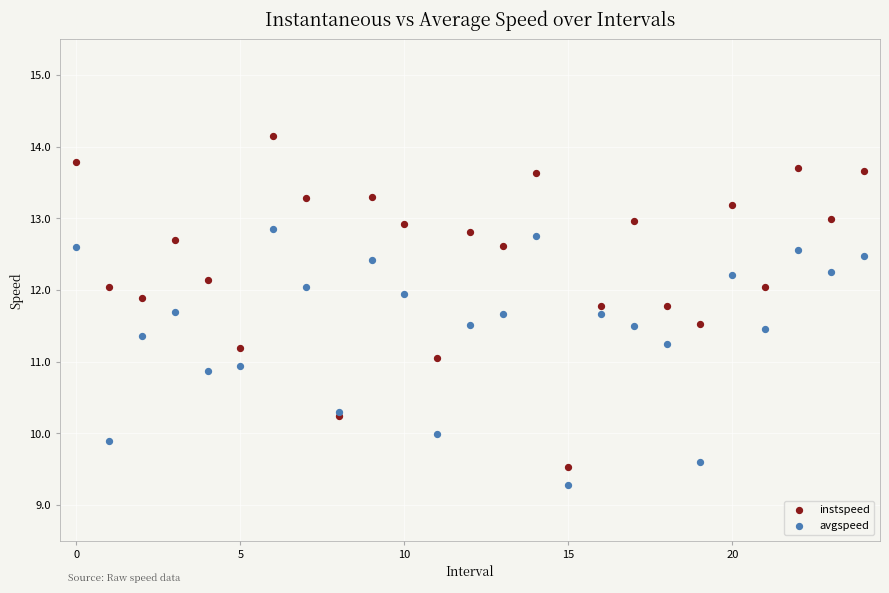

What are all the series names shown in the legend?

instspeed, avgspeed